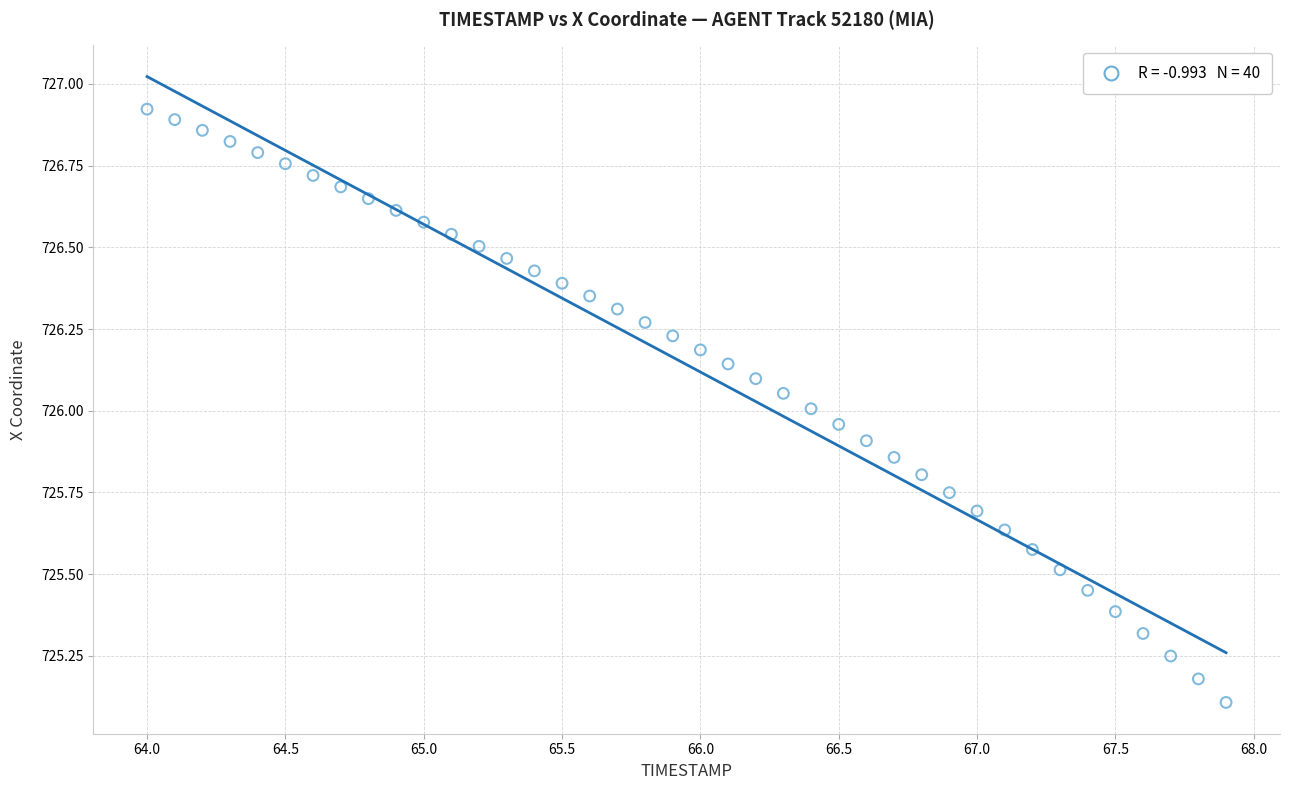

What is the range of Y values (max minus min)?

1.8